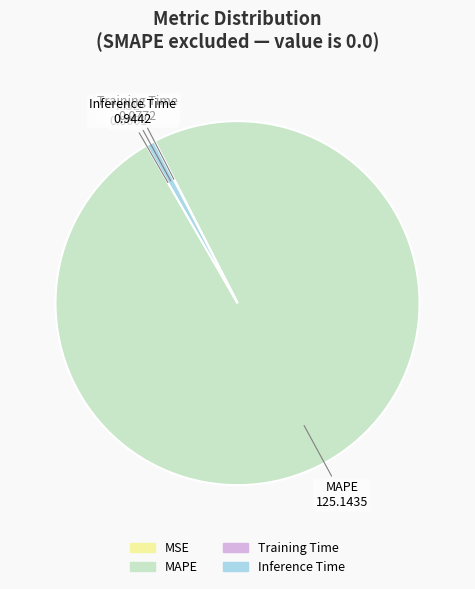

Which has a higher value, Inference Time or MAPE?

MAPE